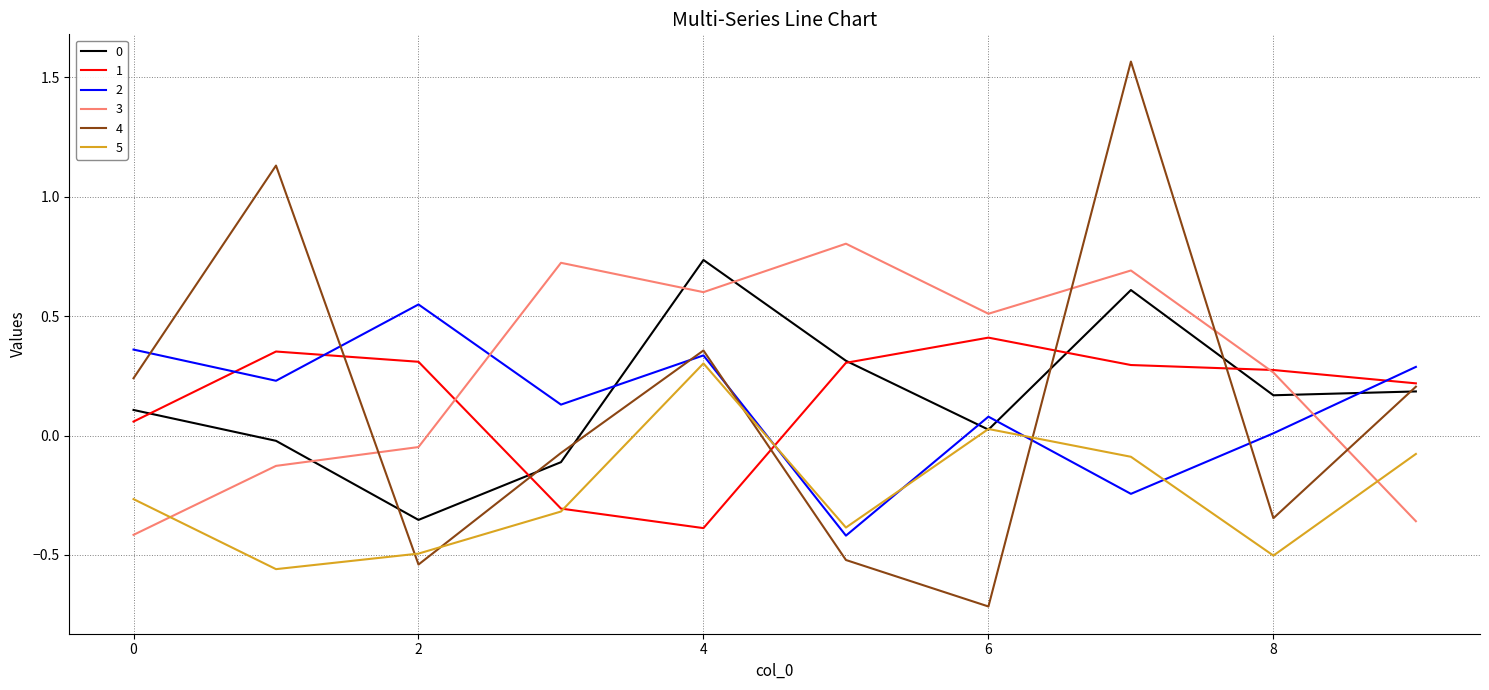

True or false: 3 and 5 cross at least once.

True